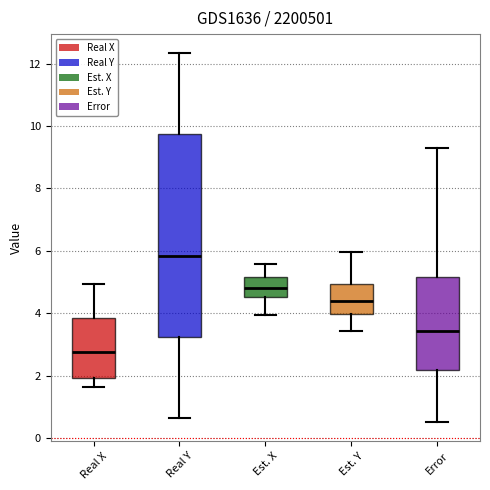

Which box has the highest median line?

Real Y